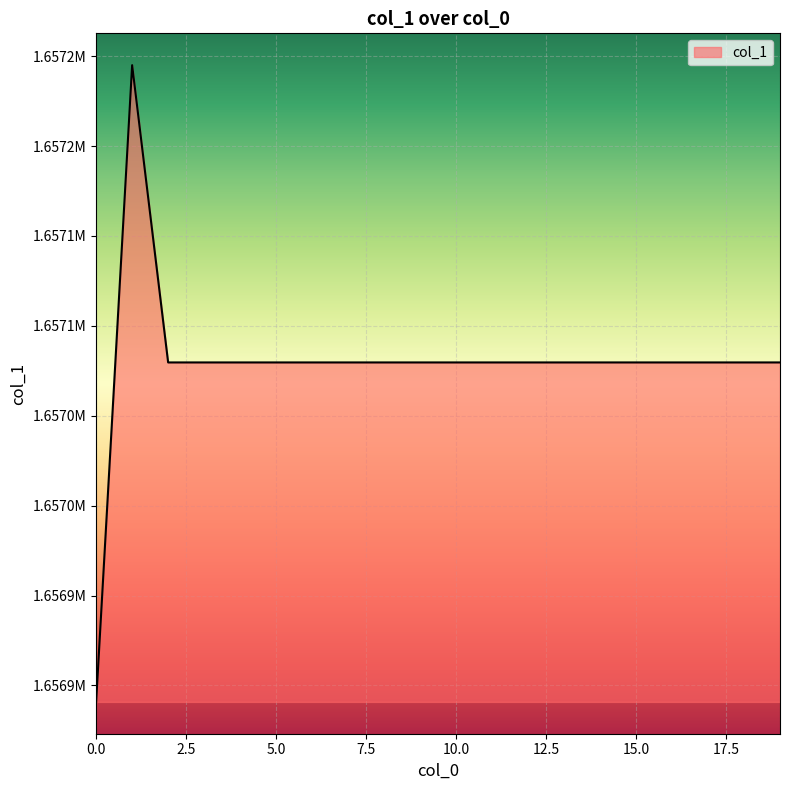

List the labels in order of value, largest first.

1, 2, 3, 4, 5, 6, 7, 8, 9, 10, 11, 12, 13, 14, 15, 16, 17, 18, 19, 0